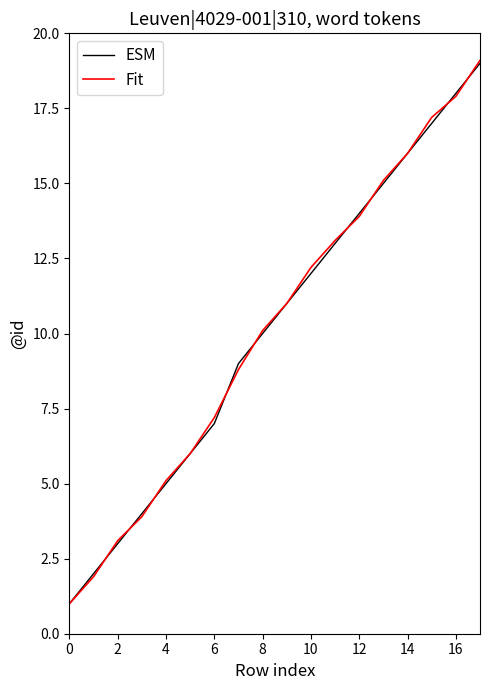

What is the maximum value for ESM?

19.0